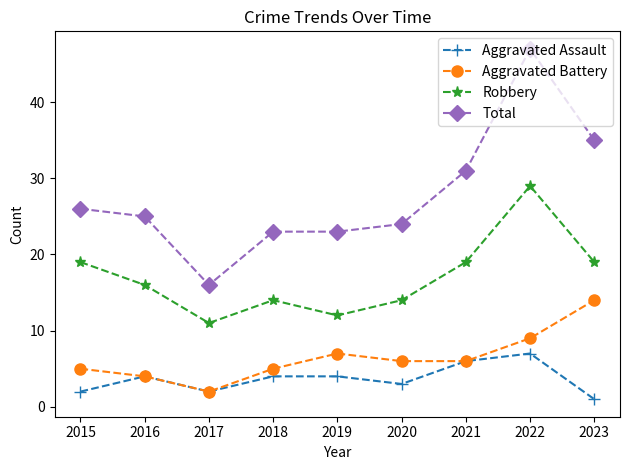

How many data points does each series have?

9